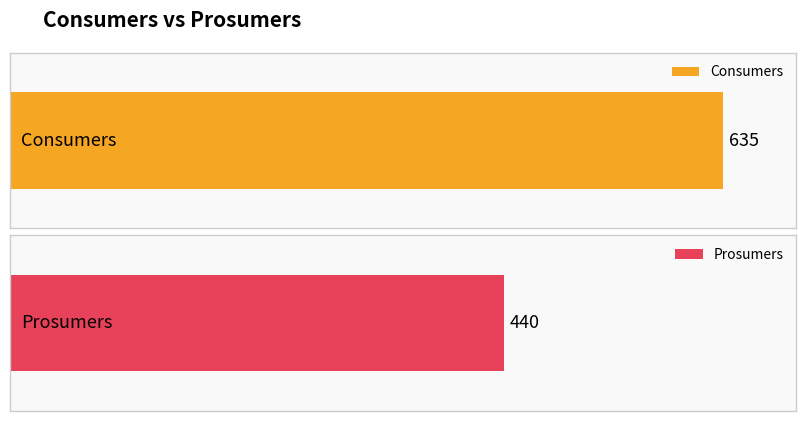

List the series in order of their peak value, highest first.

Consumers, Prosumers